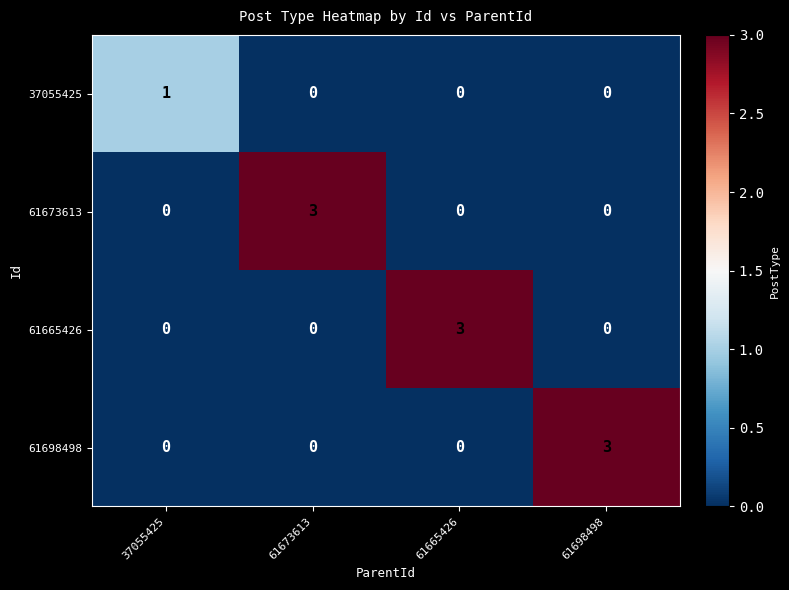

How many positive values does the 61665426 series have?

1